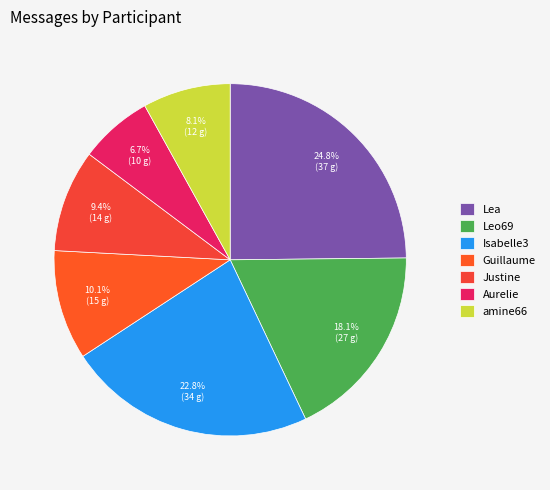

To the nearest percent, what is the combined percentage of amine66 and Guillaume?

18%